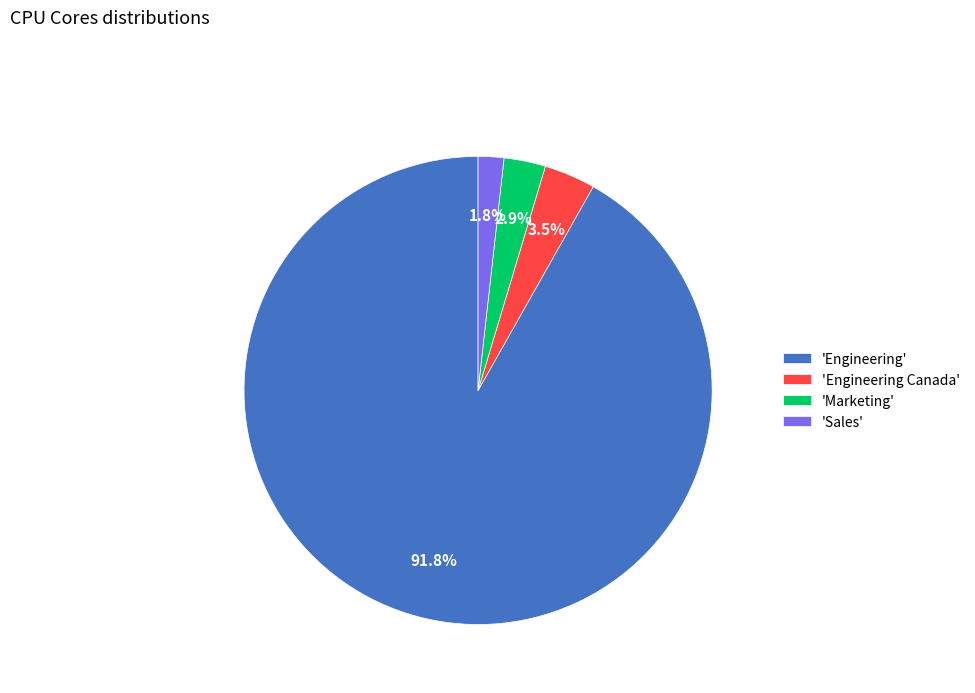

Rank the categories by value from highest to lowest.

'Engineering', 'Engineering Canada', 'Marketing', 'Sales'